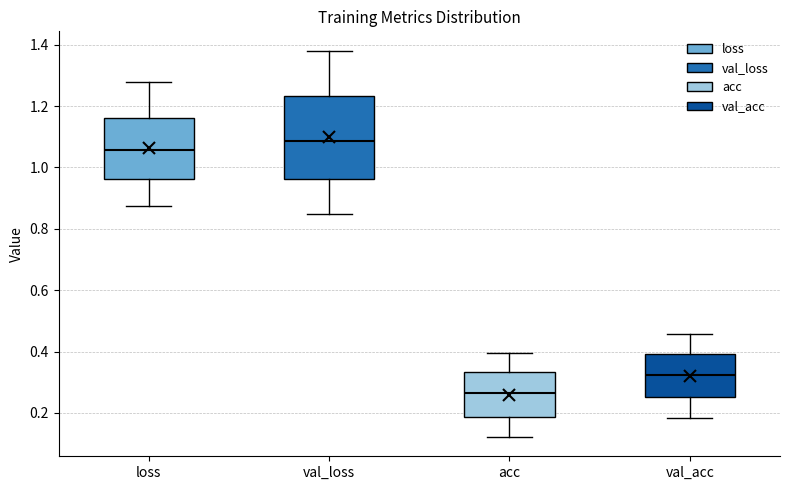

Where does the lower whisker of the box for acc end on the y-axis? The values are not printed on the chart, so give them approximately, as read against the axis.

0.12